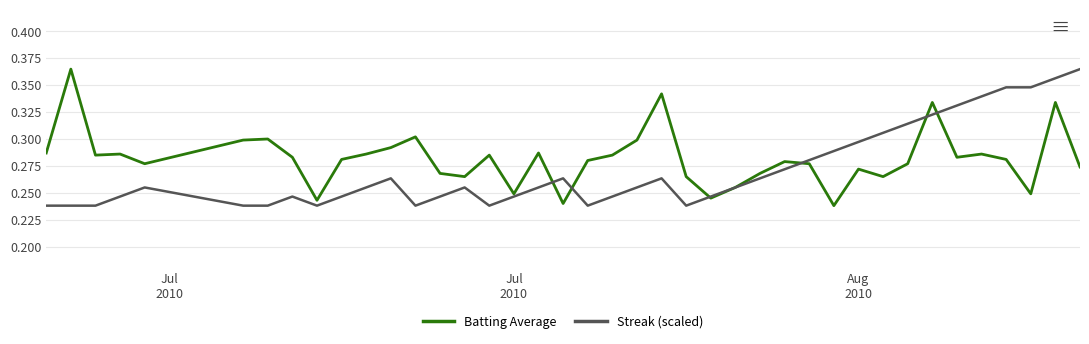

How many Streak (scaled) values are between 0 and 1?

40